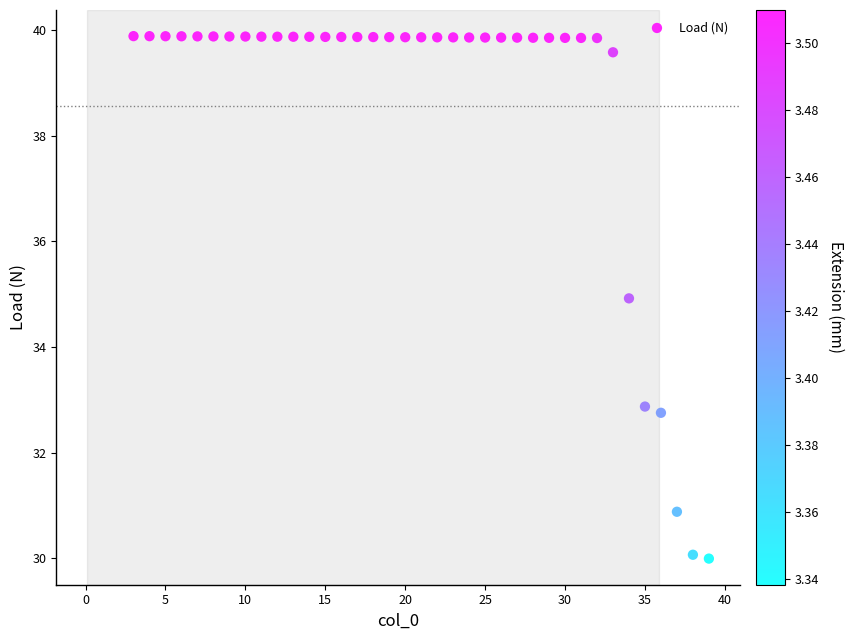

What Y value in the scatter plot is closest to 34?

34.9